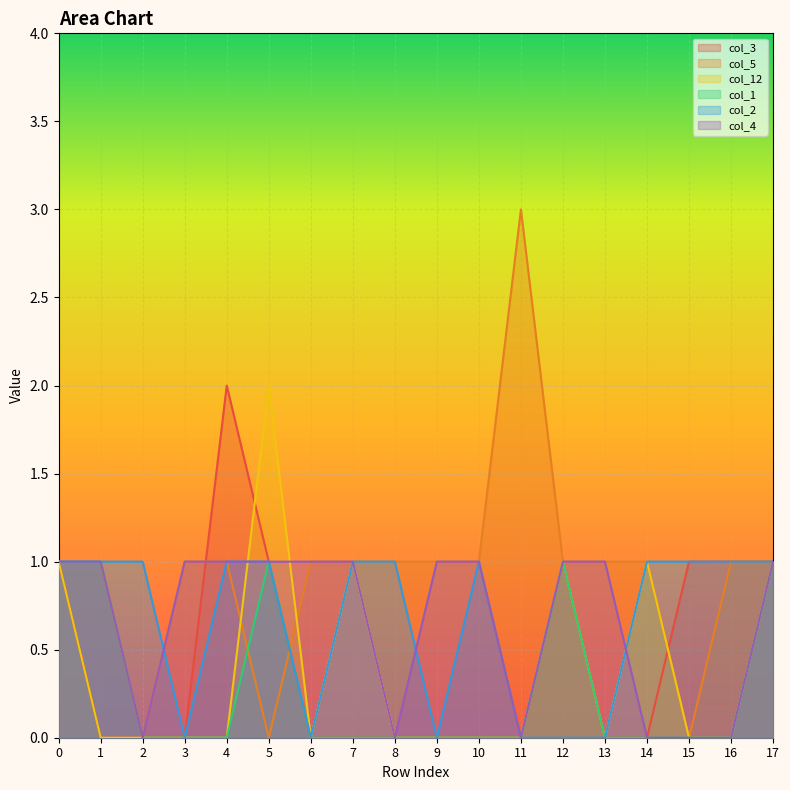

What is the difference between the maximum and minimum values in the col_4 series?

1